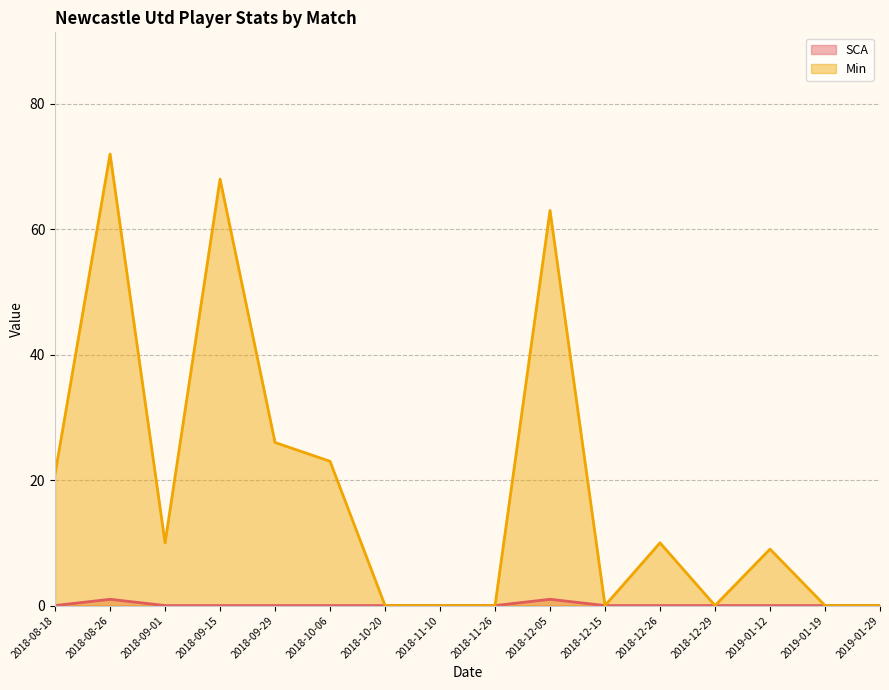

Which series has the largest total across all categories?

Min